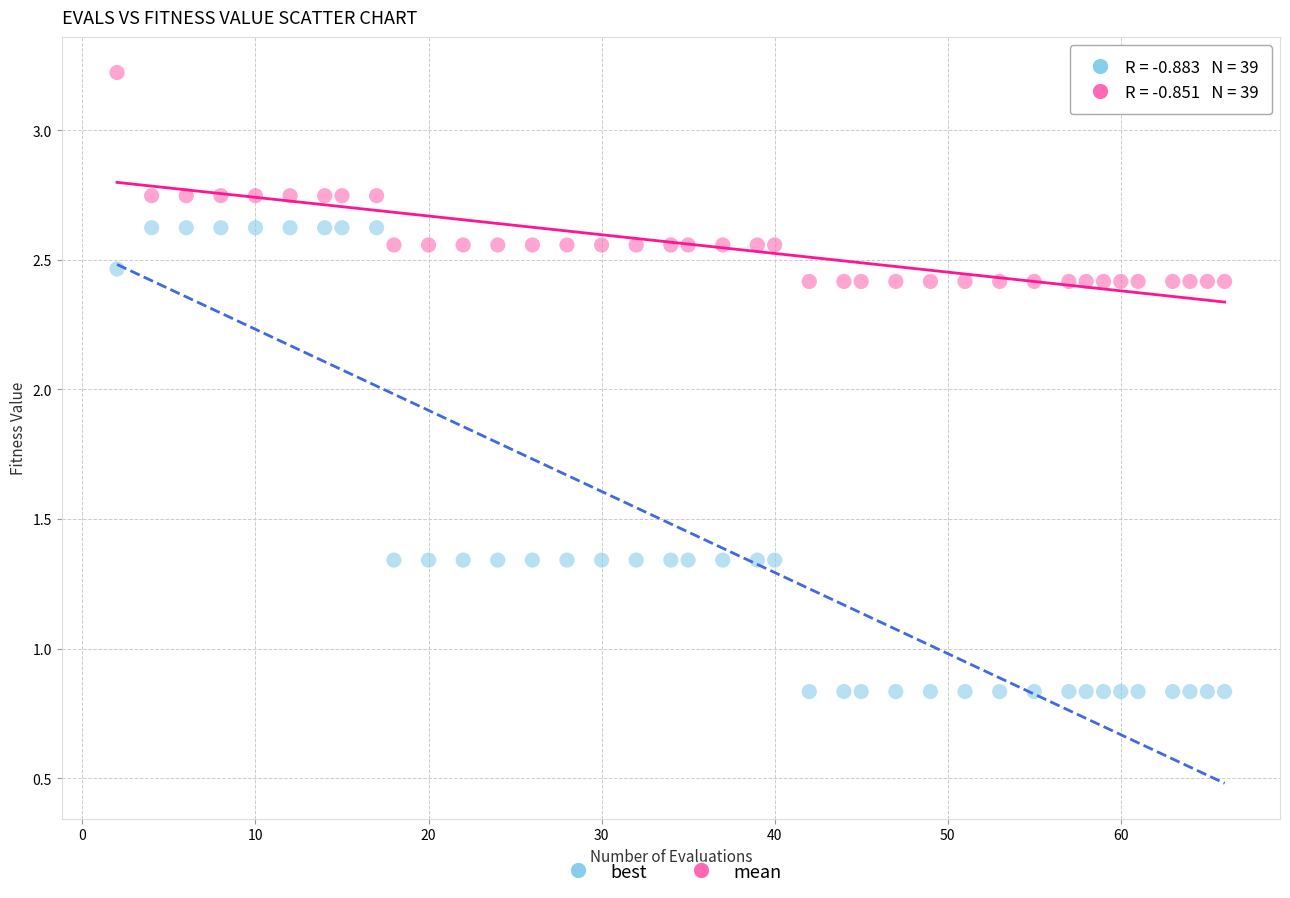

Across all data points, what is the range of Y values (max minus min)?

2.4